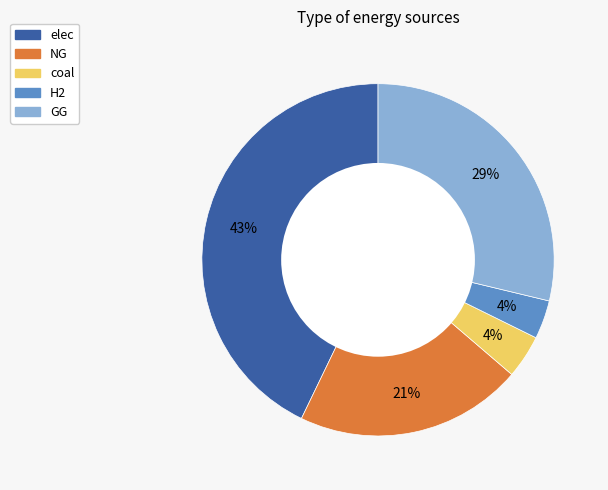

Is the sum of H2 and elec greater than half?

No